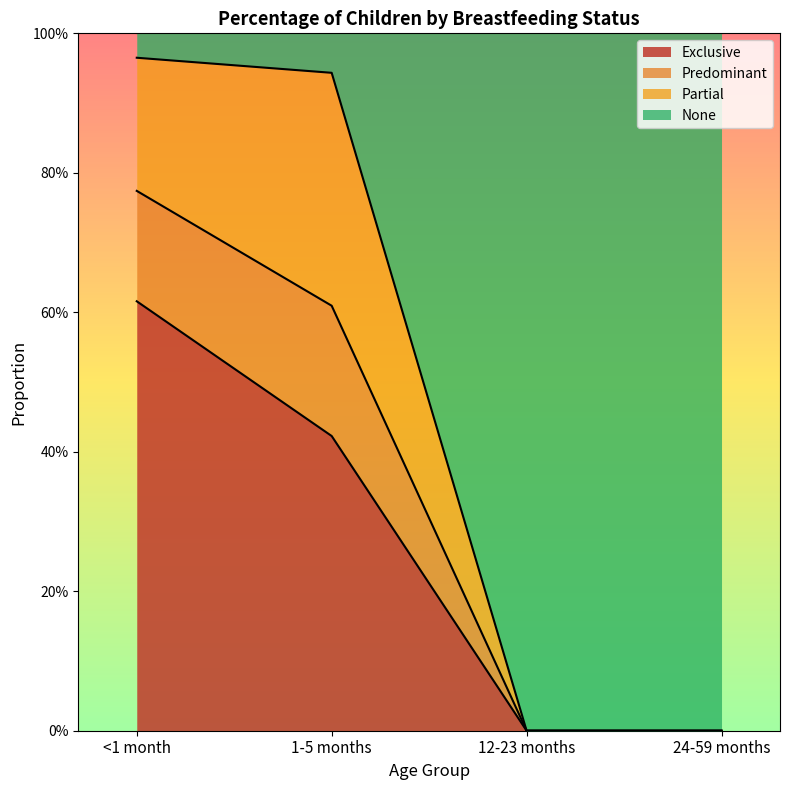

Where is Exclusive nearest to the value 0?

12-23 months